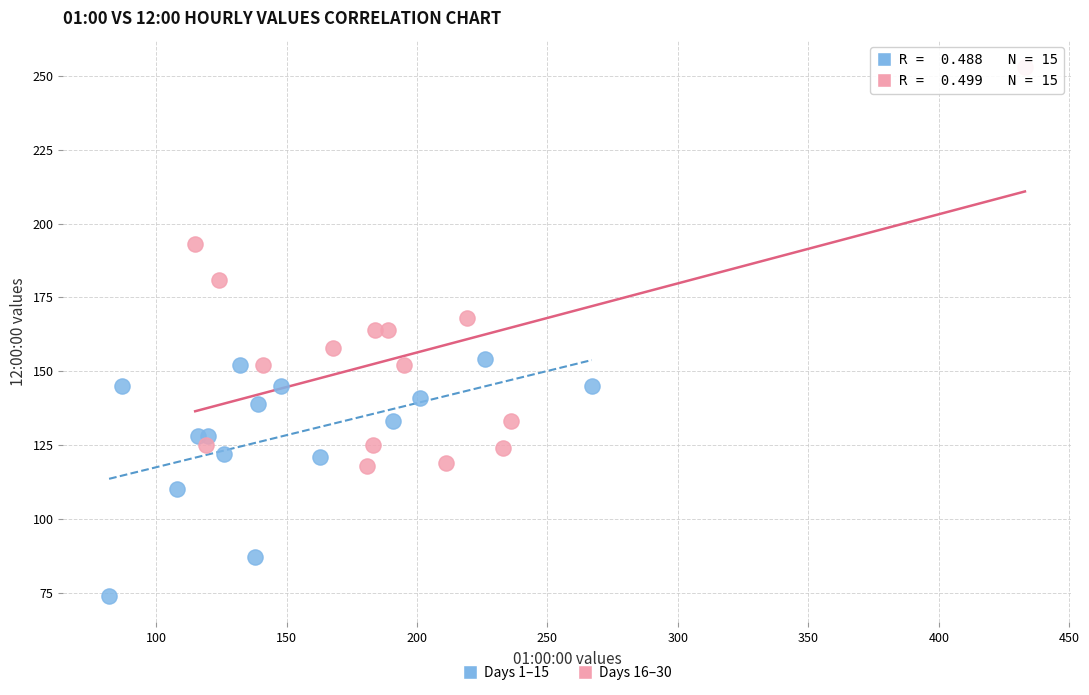

What are all the series names shown in the legend?

Days 1–15, Days 16–30